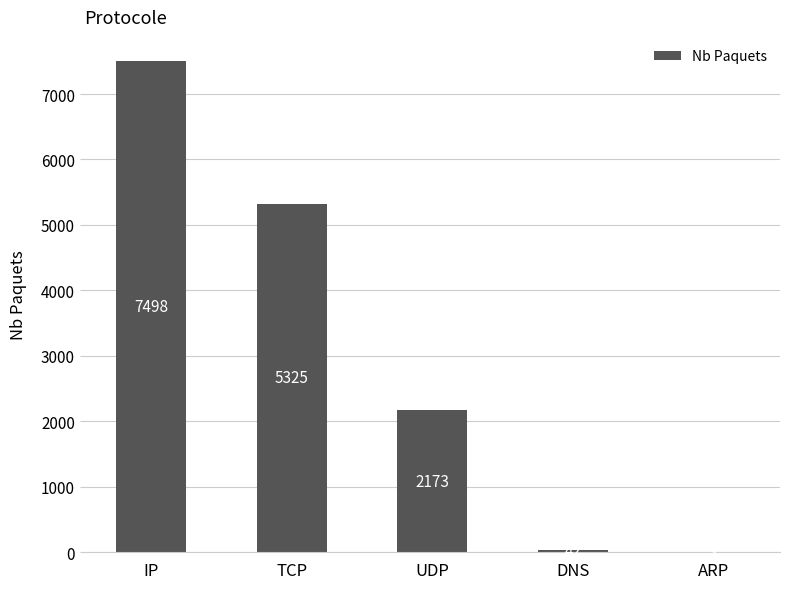

Between IP and DNS, which is larger?

IP